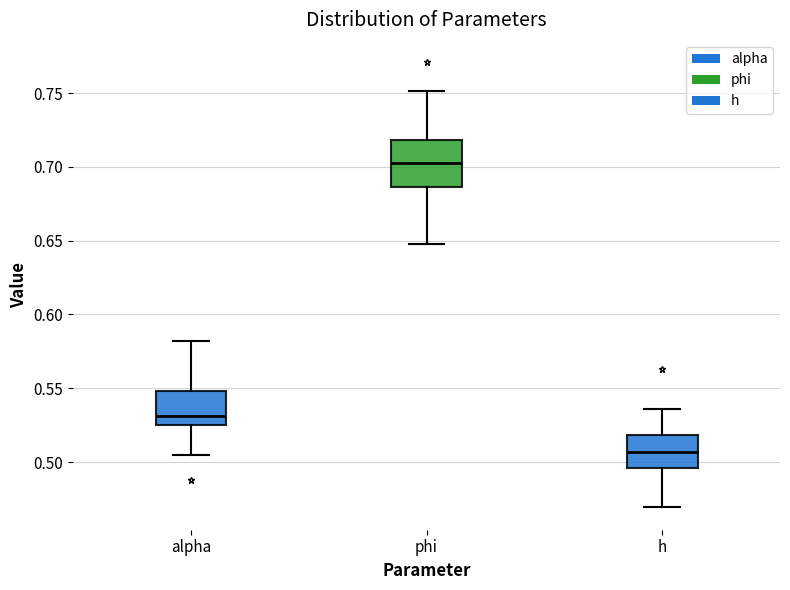

Where does the upper whisker of the box for h end on the y-axis? The values are not printed on the chart, so give them approximately, as read against the axis.

0.535